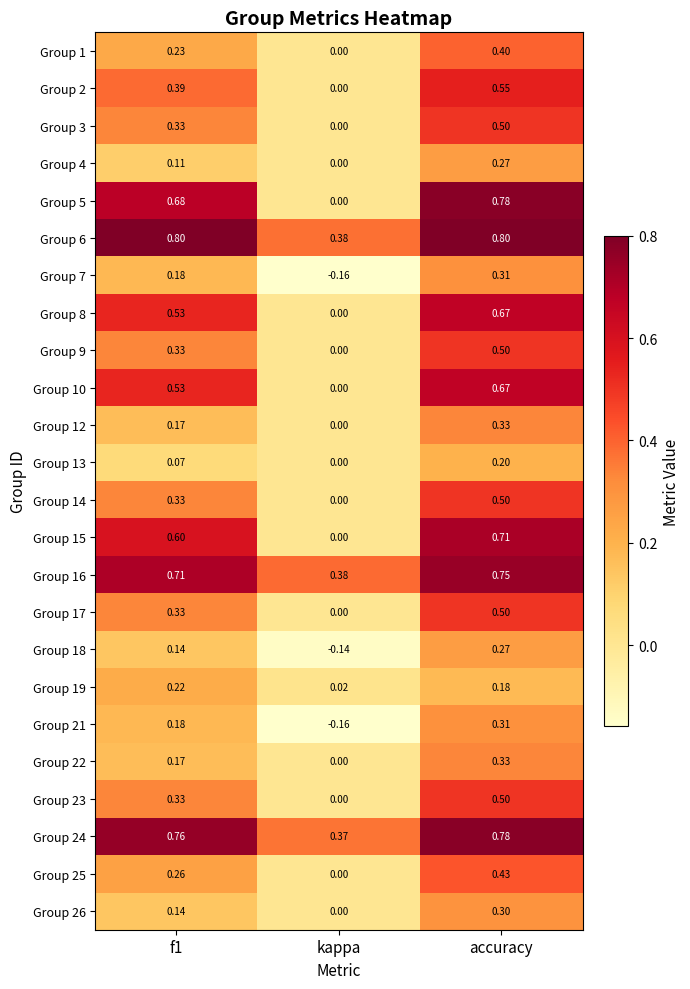

Which category has the lowest value in the Group 3 series?

kappa